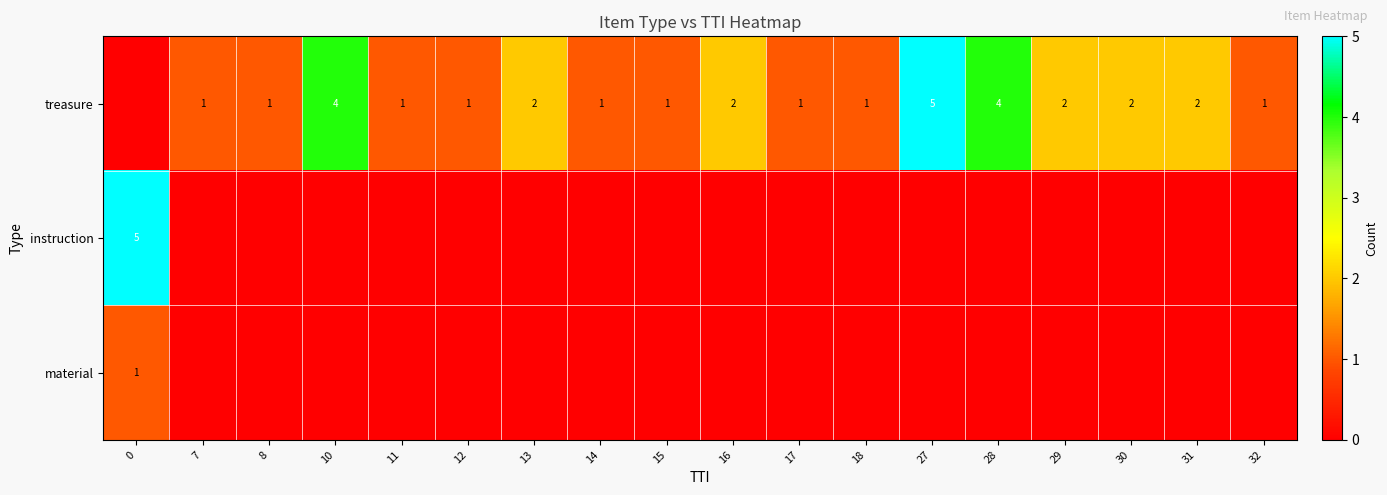

The value of treasure at 30 is 2. True or false?

True